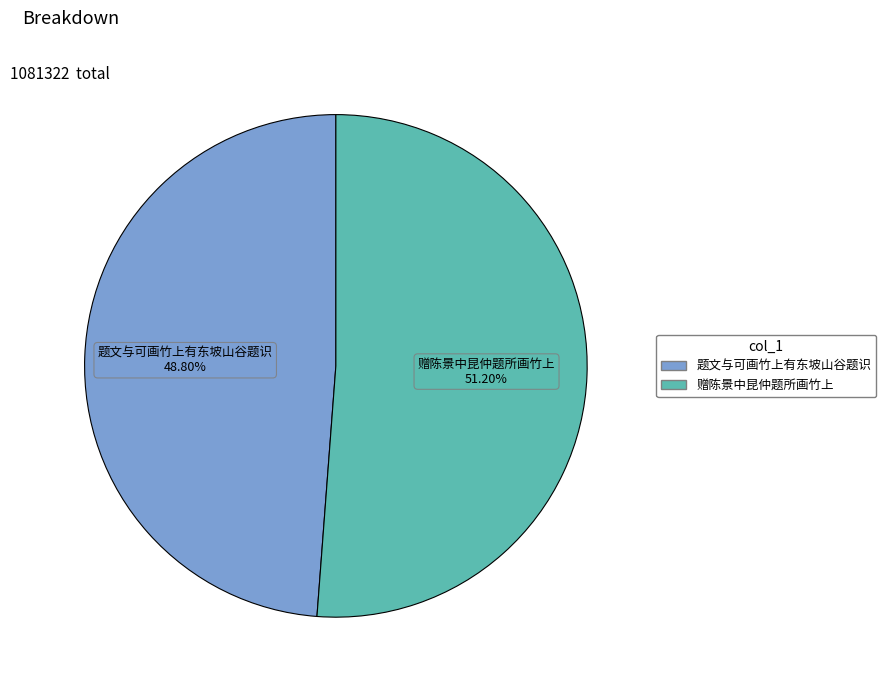

To the nearest percent, what portion does 赠陈景中昆仲题所画竹上 represent?

51%